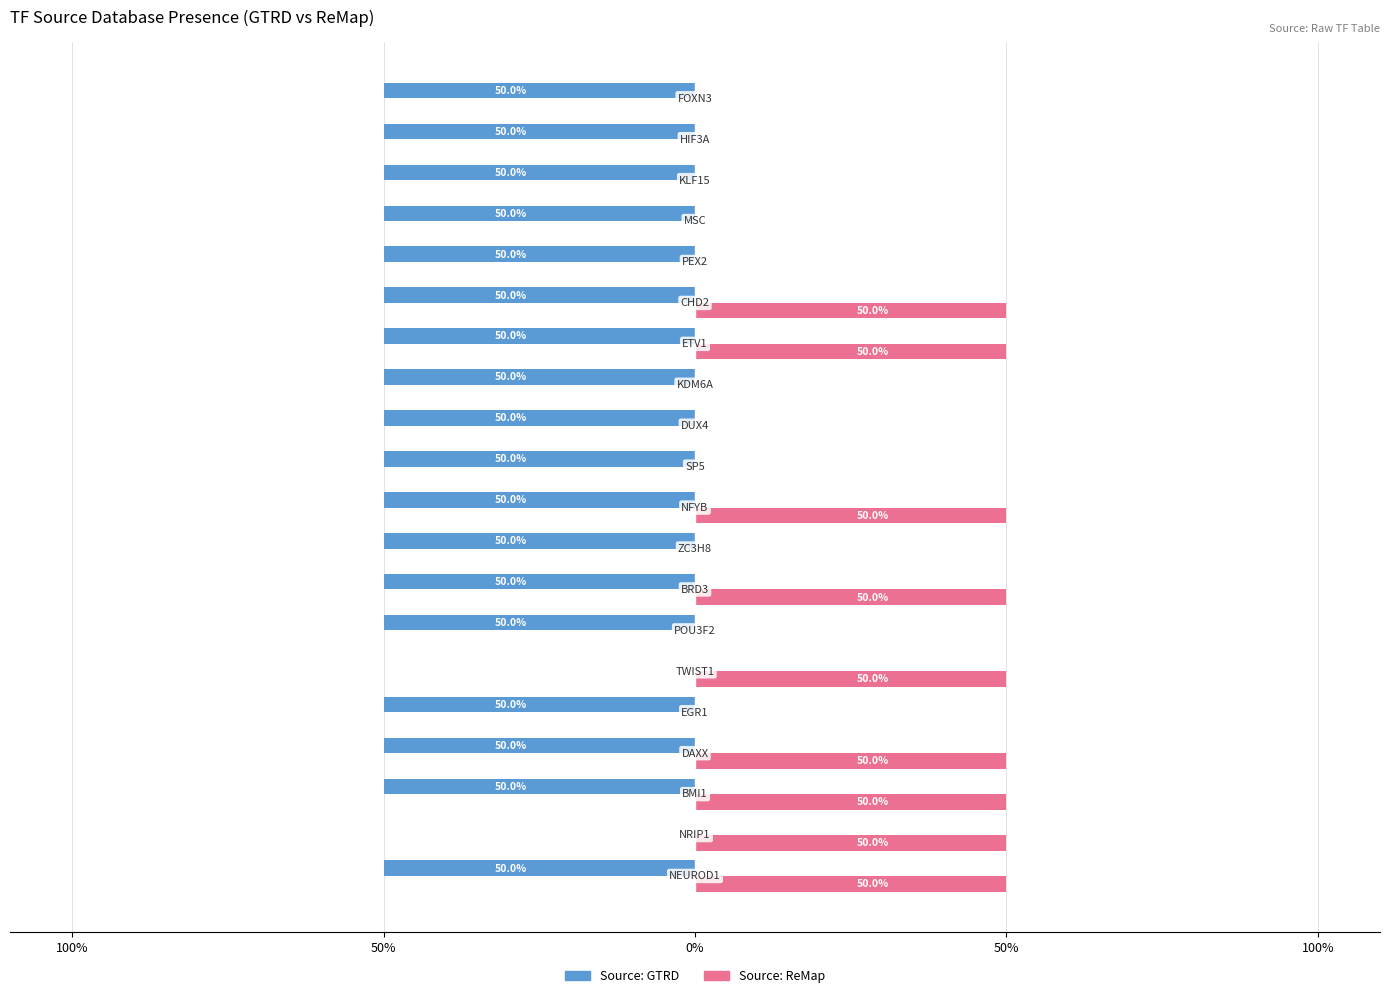

What is the sum of all Source: ReMap values?

450